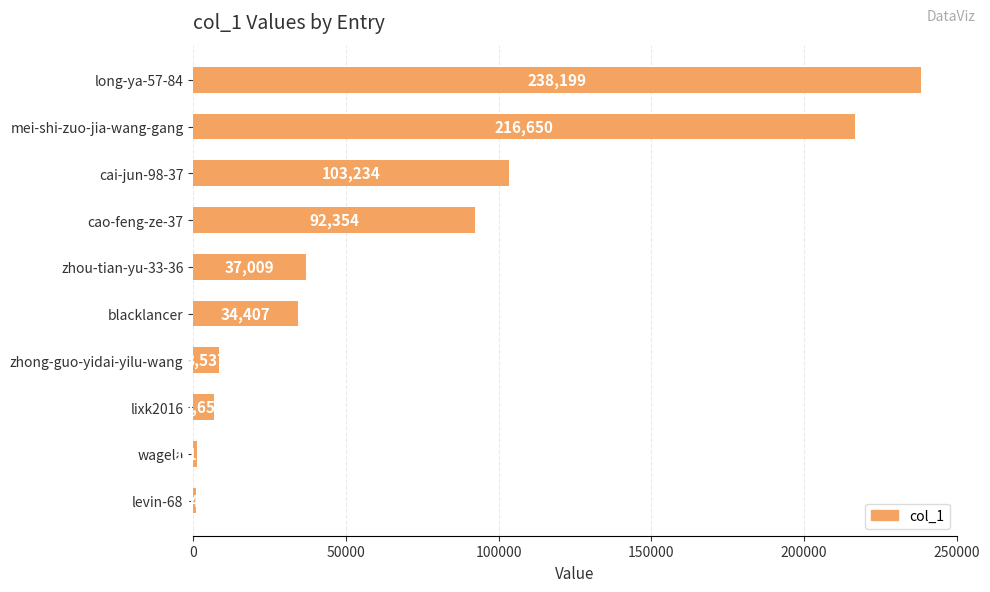

Where is the data nearest to the value 119520?

cai-jun-98-37